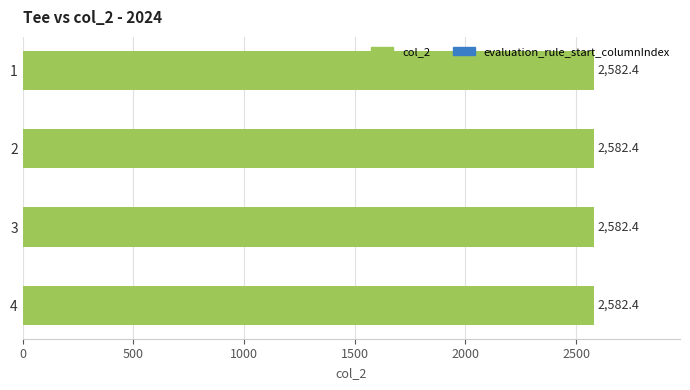

What is the value of the col_2 bar at the 1st from the left?

2582.4